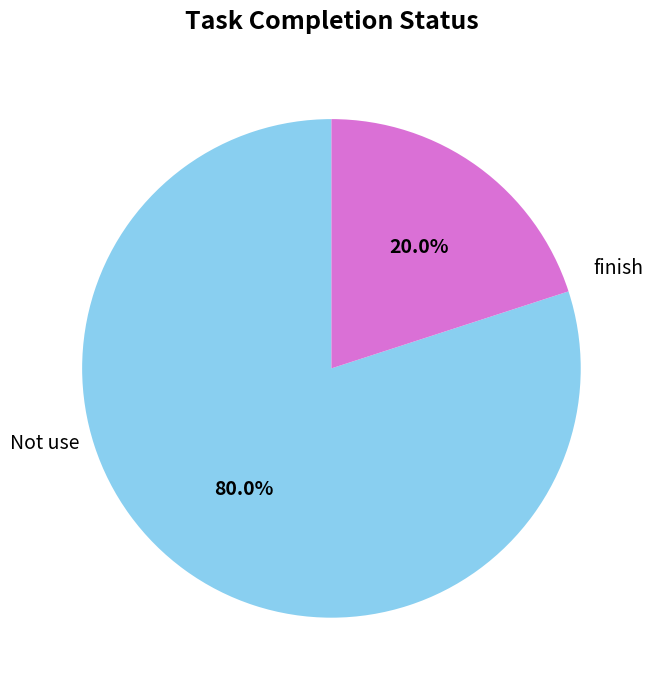

Rank the categories by value from lowest to highest.

Not use, finish